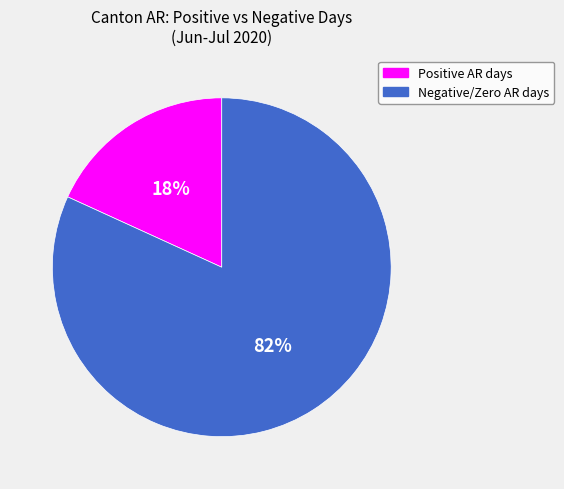

True or false: Positive AR days accounts for 18% of the total.

True